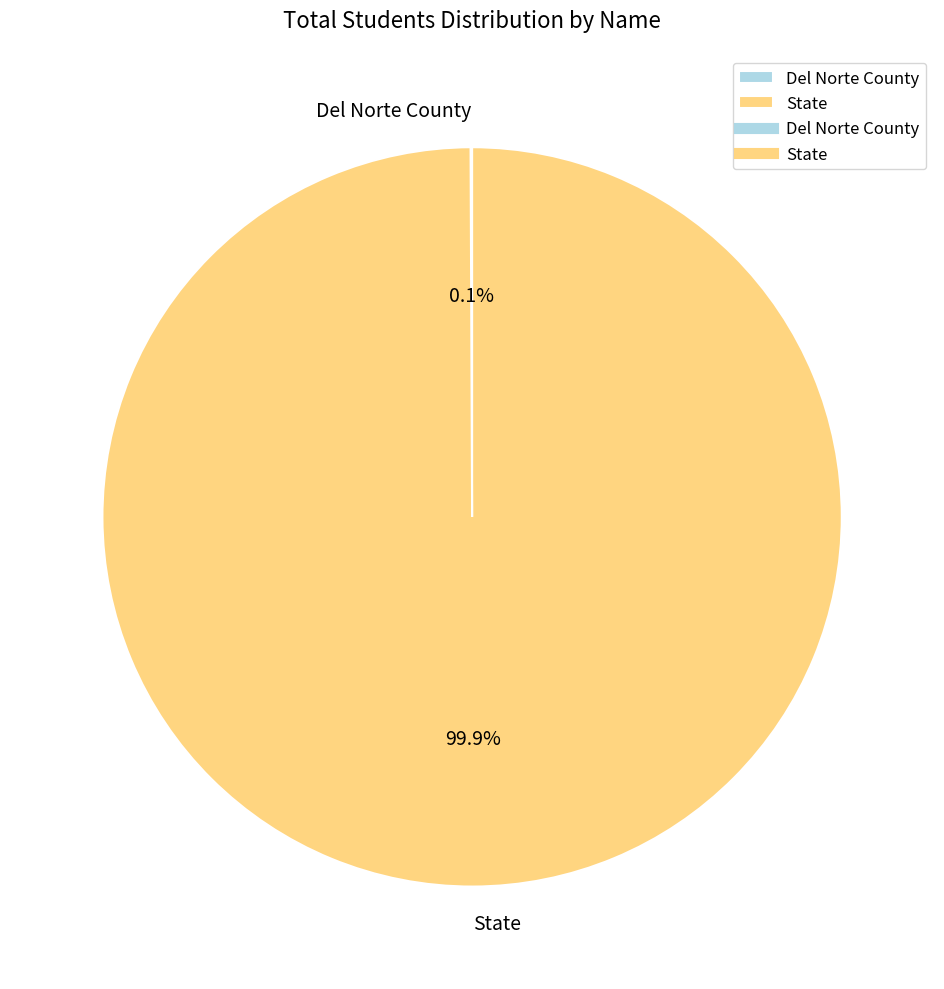

Does any single category account for the majority?

Yes